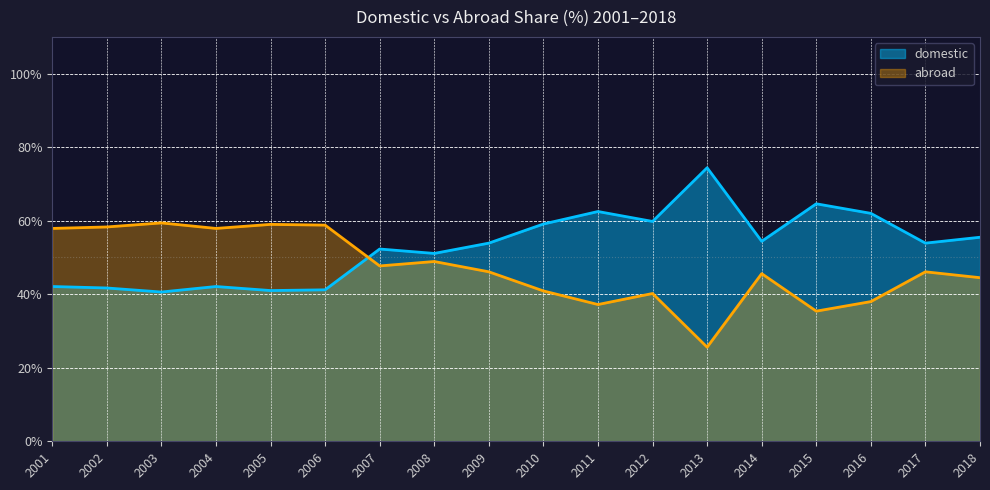

At which label does domestic reach its peak?

2013